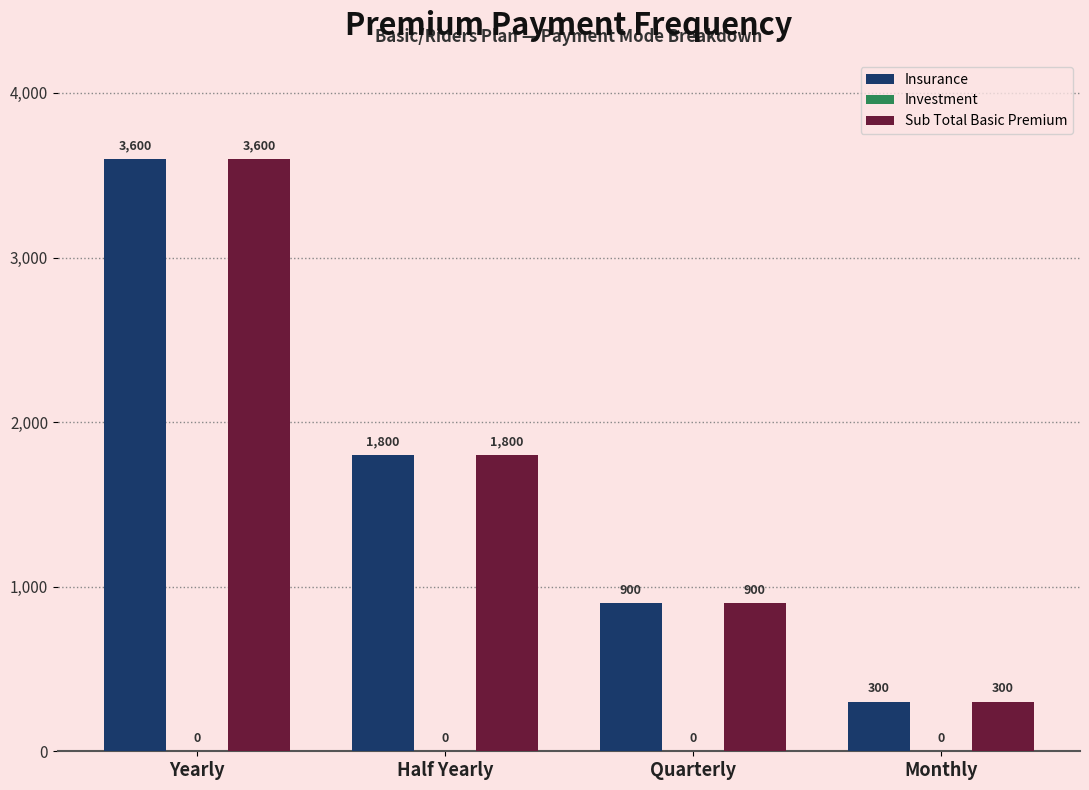

What is the average value of the Sub Total Basic Premium series?

1650